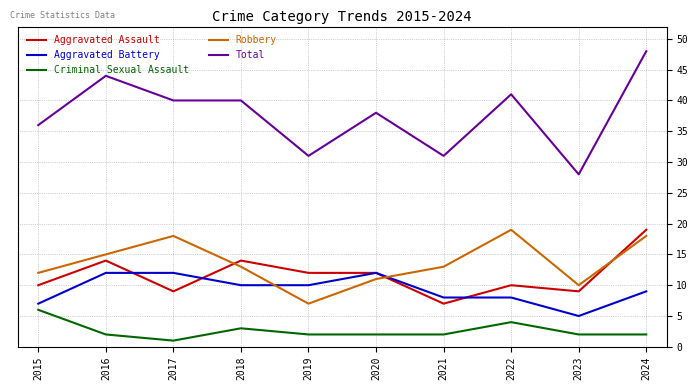

Which series has the largest total across all categories?

Total